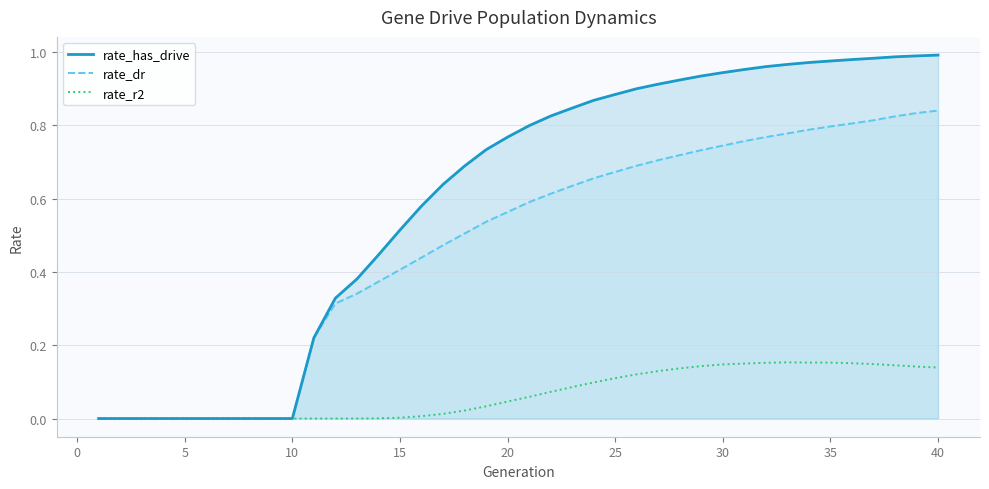

What is the highest value of the rate_has_drive series?

1.0